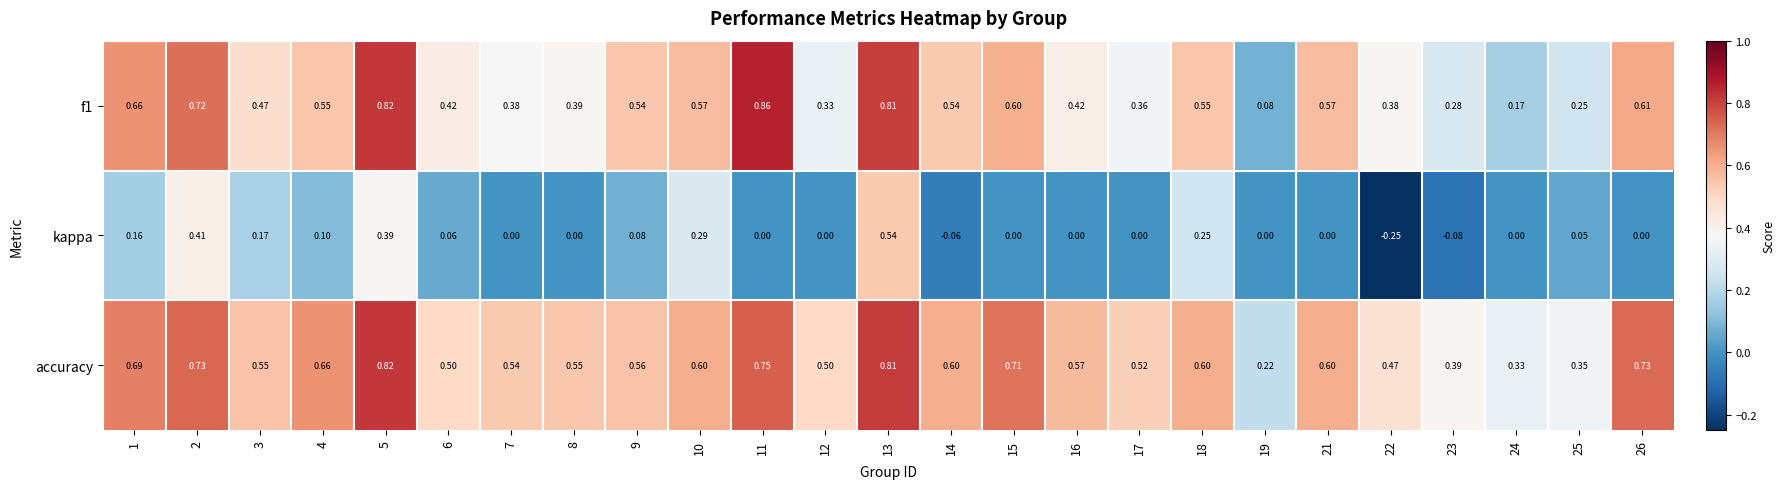

Which series has the widest spread of values?

kappa